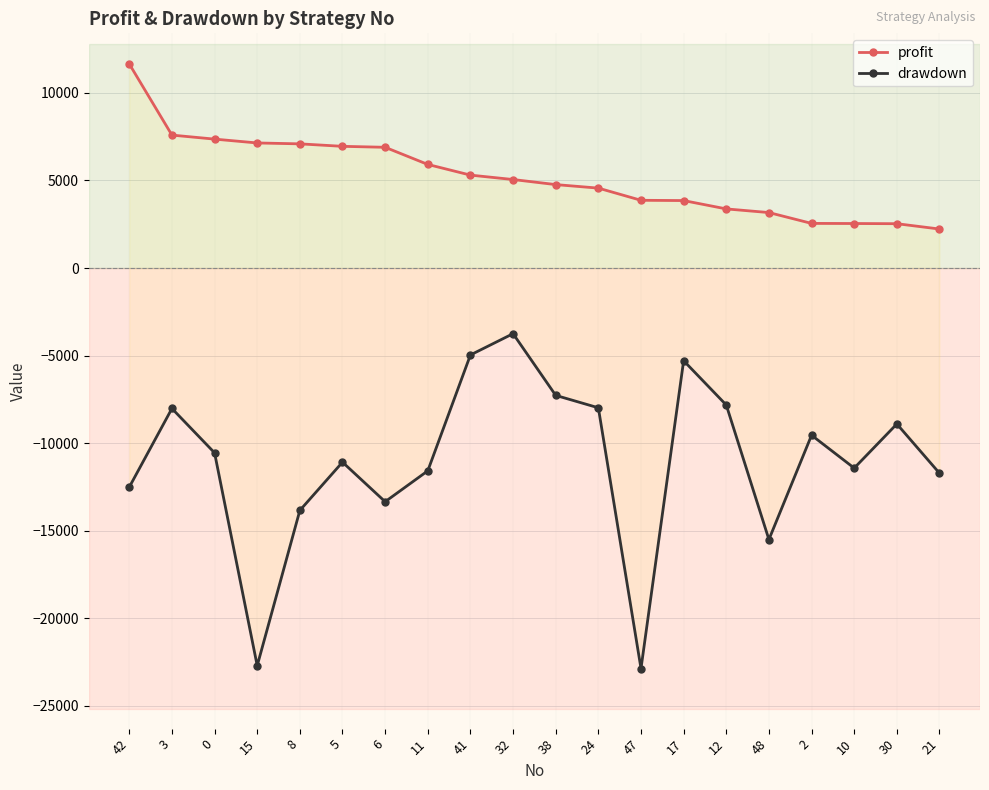

The value of drawdown at 0 is -13744.1. True or false?

False